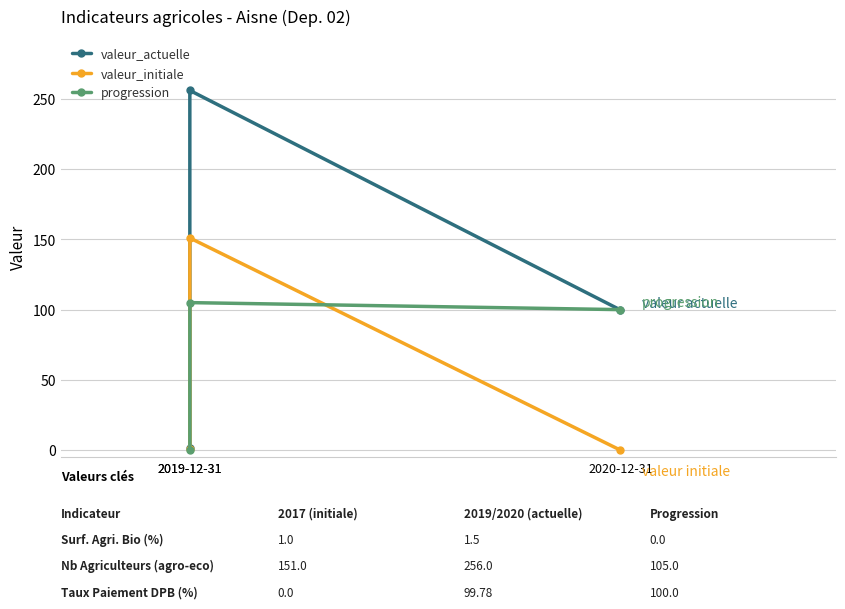

The value of valeur_actuelle at 2019-12-31 is 1.5. True or false?

True